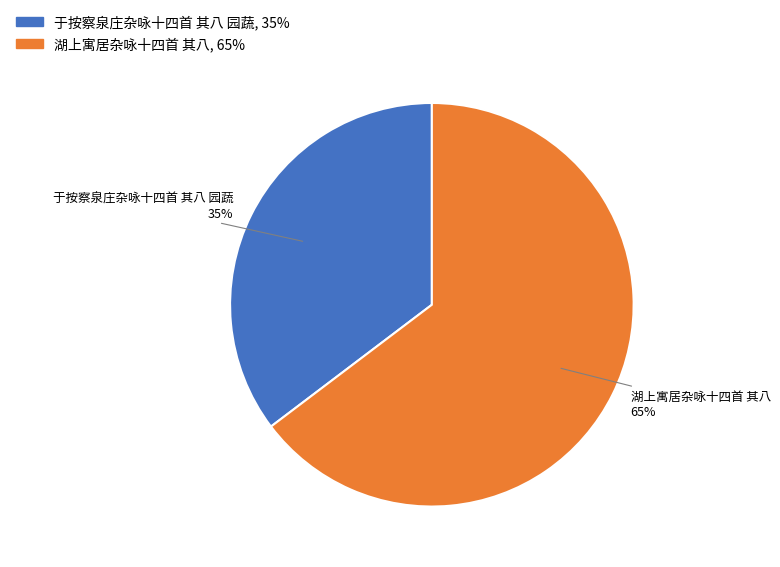

To the nearest percent, what is the average slice percentage?

50%